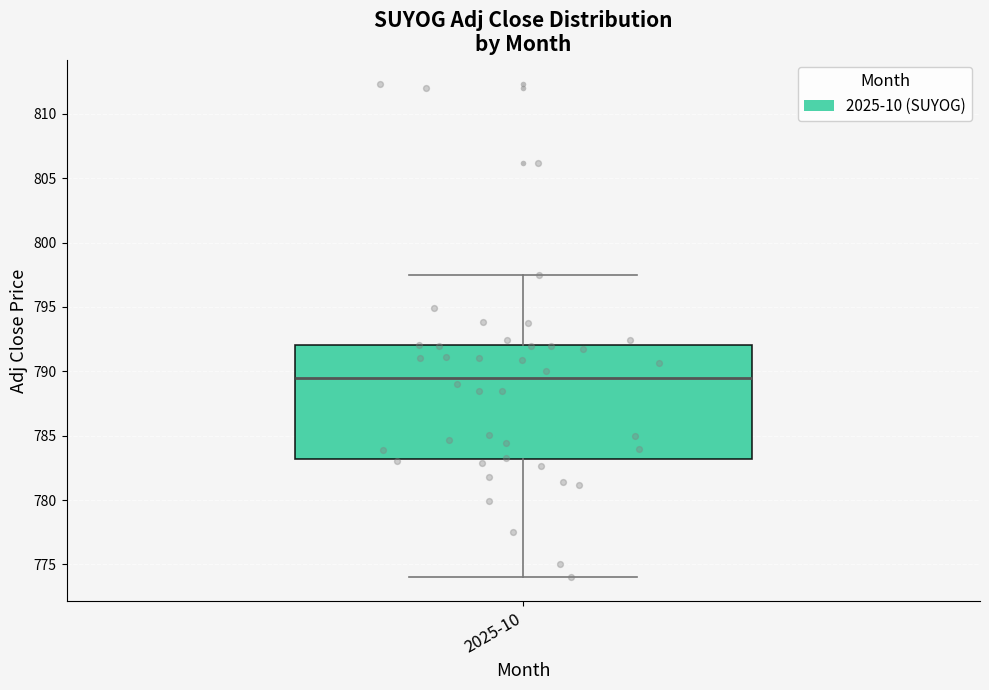

Read this box plot against the y-axis: the position of the median line, the range covered by the box, and the ends of both whiskers. The values are not printed on the chart, so give them approximately, as read against the axis.

median 789.5, box 783.0 to 792.0, whiskers 774.0 to 797.5